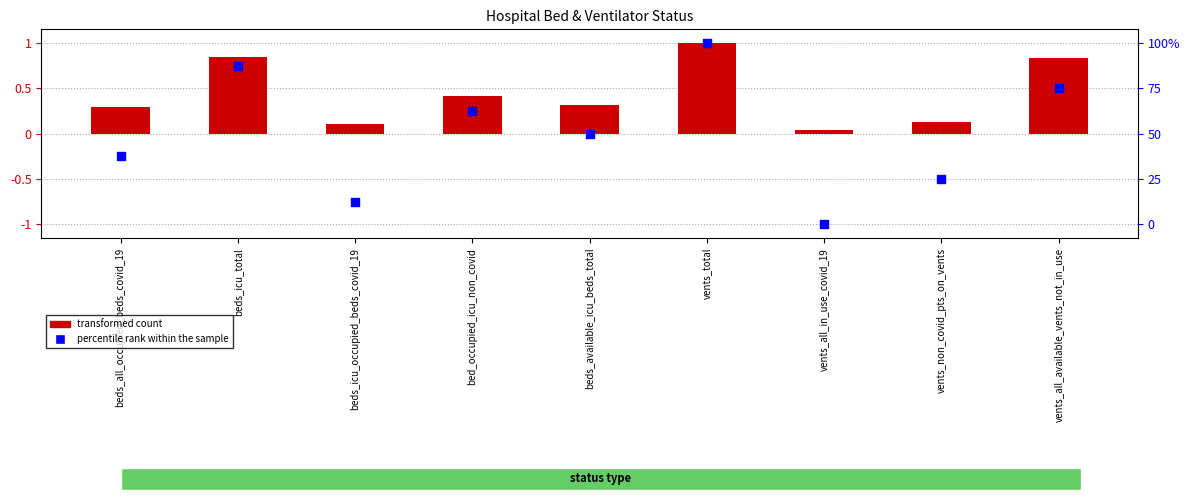

Which series has the largest total across all categories?

transformed count